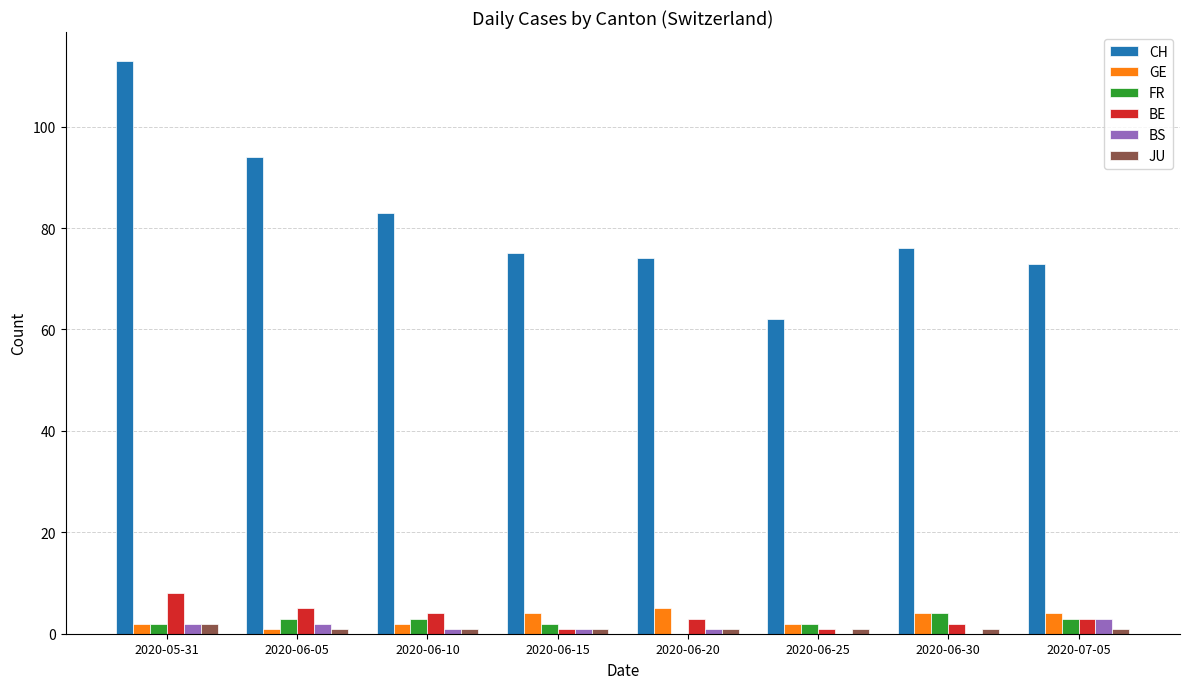

What is the highest value of the CH series?

113